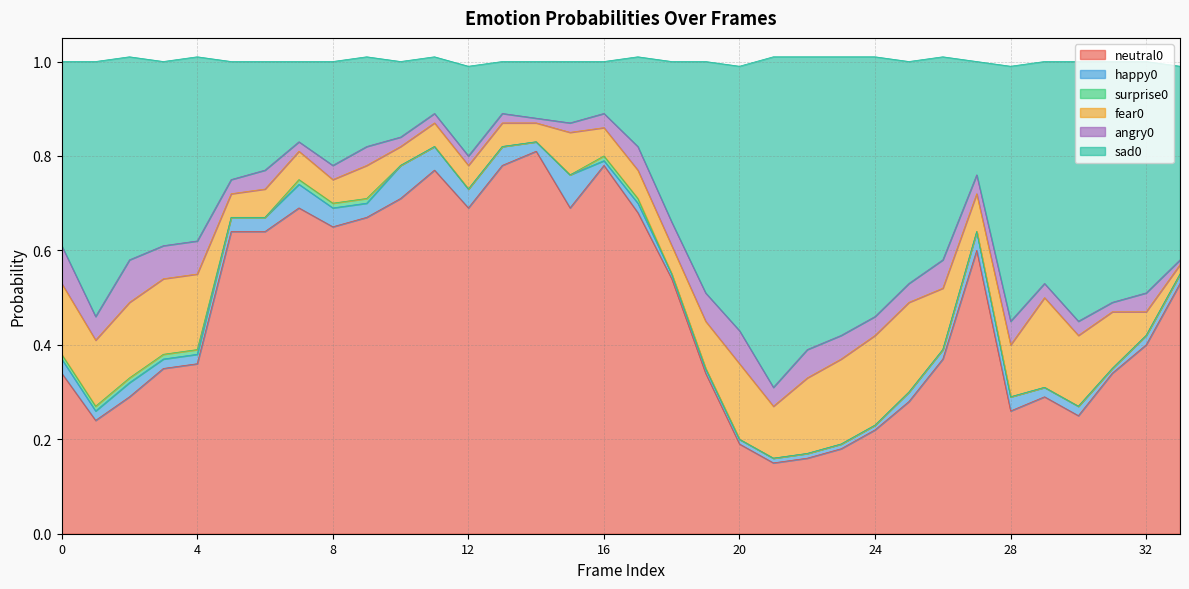

Does the chart have visible grid lines?

Yes